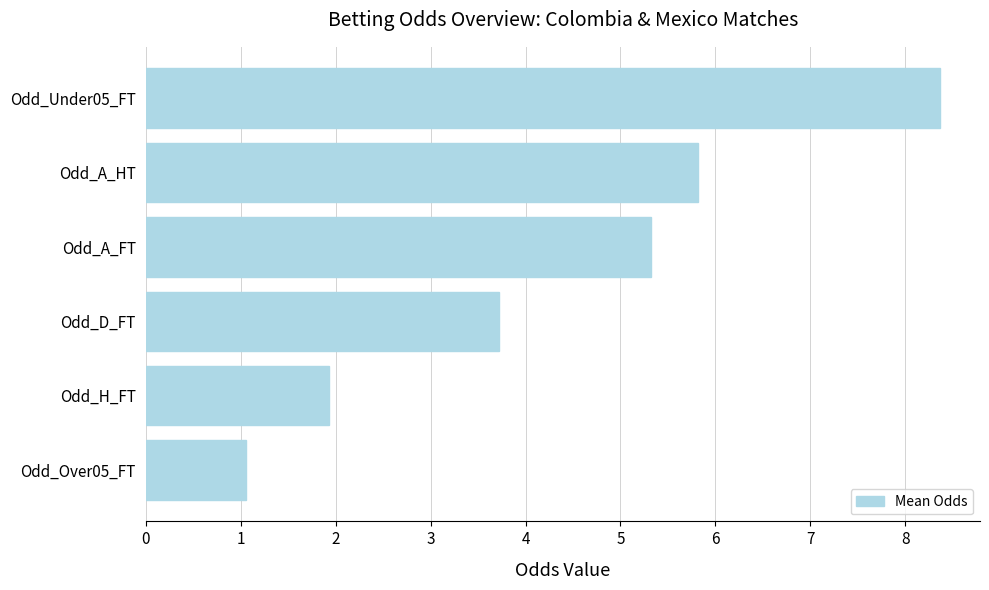

List the labels in order of value, largest first.

Odd_Under05_FT, Odd_A_HT, Odd_A_FT, Odd_D_FT, Odd_H_FT, Odd_Over05_FT